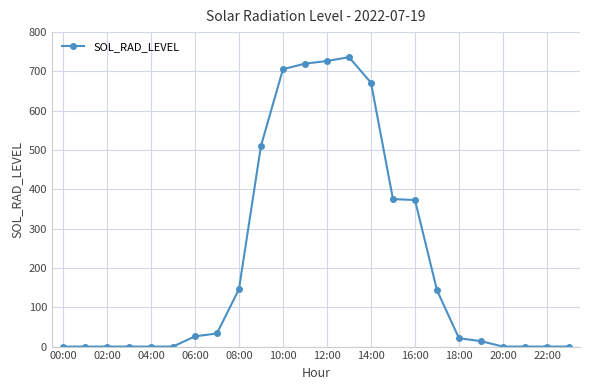

How many series are shown in this chart?

1